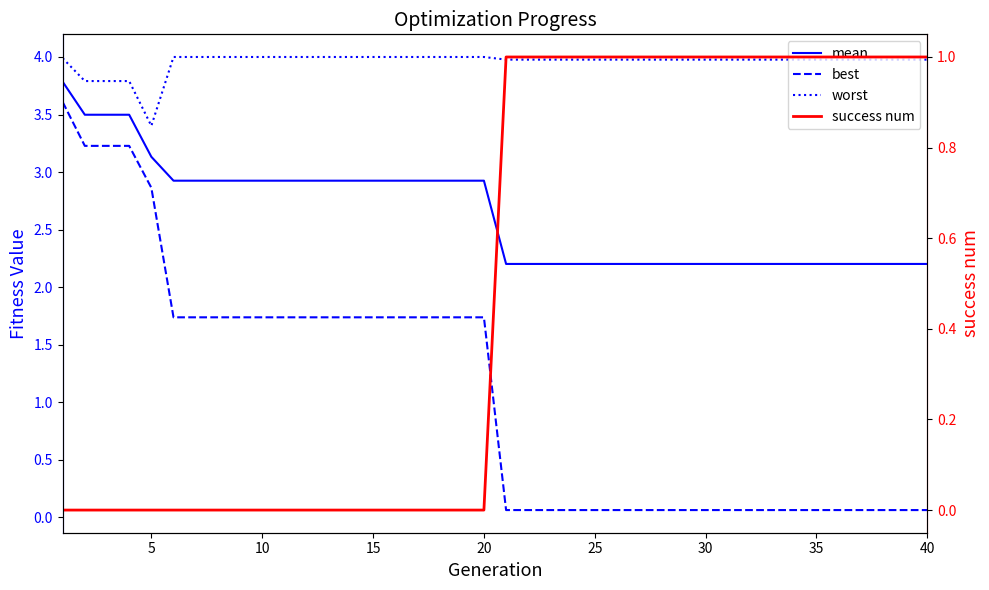

Reading left to right, transcribe all the data shown in this chart.

mean: 3.8	3.5	3.5	3.5	3.1	2.9	2.9	2.9	2.9	2.9	2.9	2.9	2.9	2.9	2.9	2.9	2.9	2.9	2.9	2.9	2.2	2.2	2.2	2.2	2.2	2.2	2.2	2.2	2.2	2.2	2.2	2.2	2.2	2.2	2.2	2.2	2.2	2.2	2.2	2.2
best: 3.6	3.2	3.2	3.2	2.9	1.7	1.7	1.7	1.7	1.7	1.7	1.7	1.7	1.7	1.7	1.7	1.7	1.7	1.7	1.7	0.1	0.1	0.1	0.1	0.1	0.1	0.1	0.1	0.1	0.1	0.1	0.1	0.1	0.1	0.1	0.1	0.1	0.1	0.1	0.1
worst: 4.0	3.8	3.8	3.8	3.4	4.0	4.0	4.0	4.0	4.0	4.0	4.0	4.0	4.0	4.0	4.0	4.0	4.0	4.0	4.0	4.0	4.0	4.0	4.0	4.0	4.0	4.0	4.0	4.0	4.0	4.0	4.0	4.0	4.0	4.0	4.0	4.0	4.0	4.0	4.0
success num: 0.0	0.0	0.0	0.0	0.0	0.0	0.0	0.0	0.0	0.0	0.0	0.0	0.0	0.0	0.0	0.0	0.0	0.0	0.0	0.0	1.0	1.0	1.0	1.0	1.0	1.0	1.0	1.0	1.0	1.0	1.0	1.0	1.0	1.0	1.0	1.0	1.0	1.0	1.0	1.0